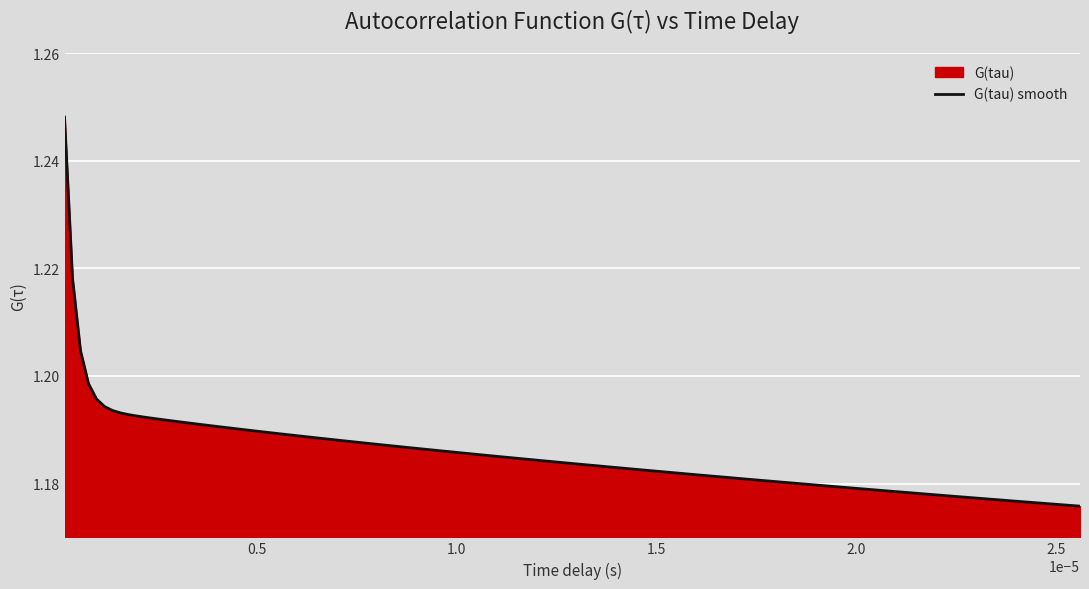

How many lines are shown in the chart?

1